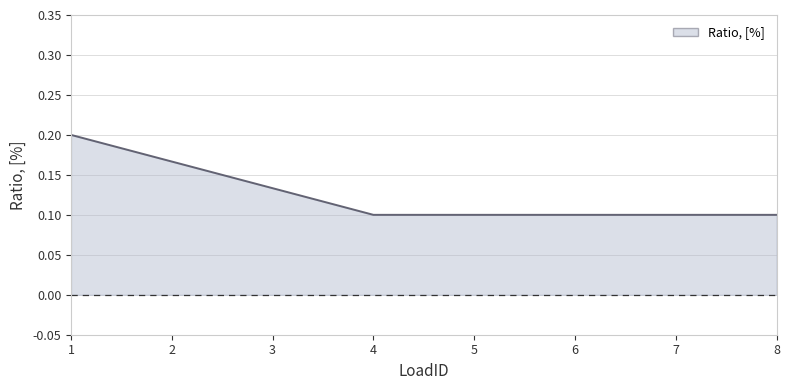

Count the values in the range 0 to 1.

8